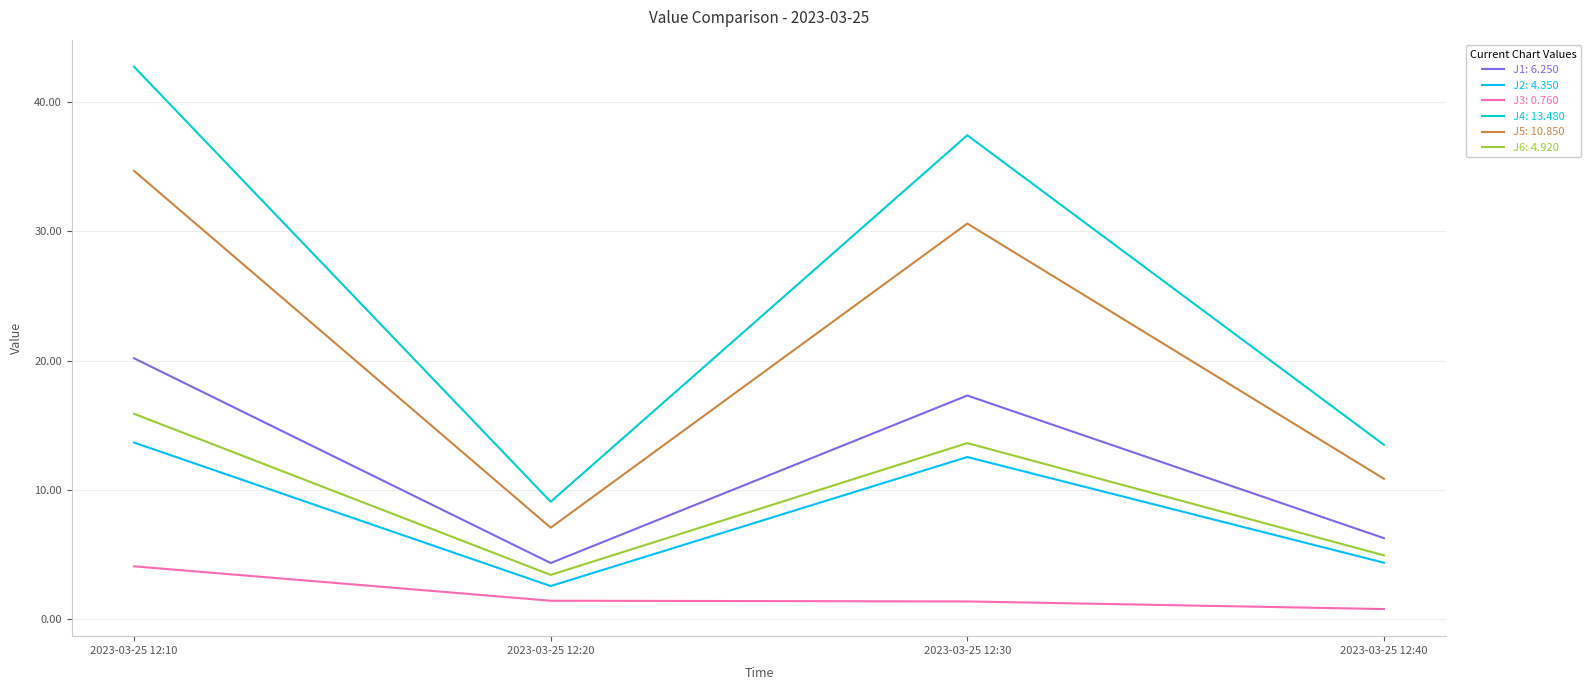

What is the spread (max minus min) of values at 2023-03-25 12:30?

36.1